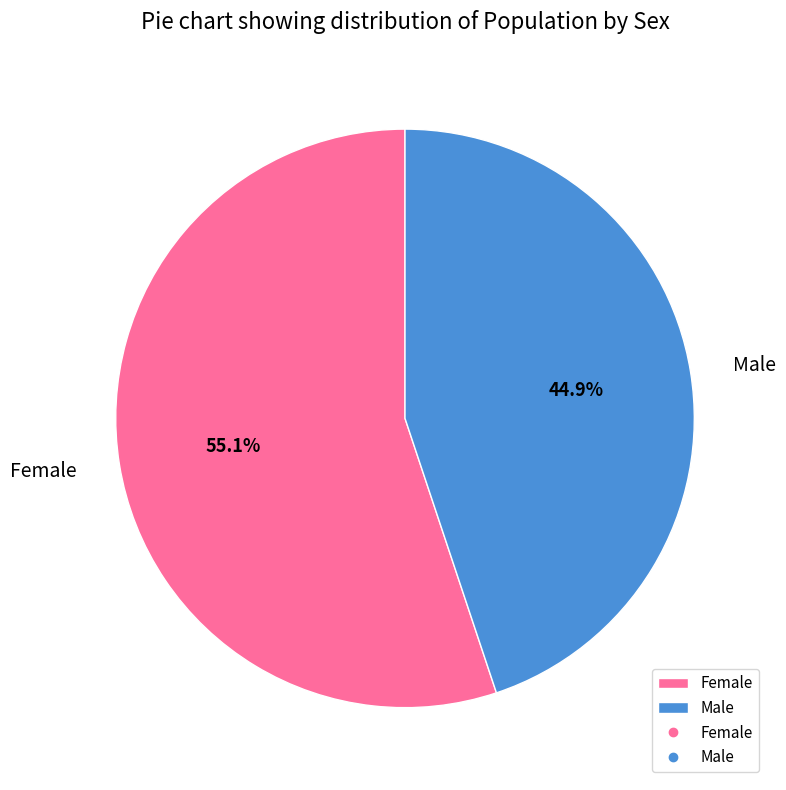

Approximately how many times larger is the value at Female compared to Male?

1.2